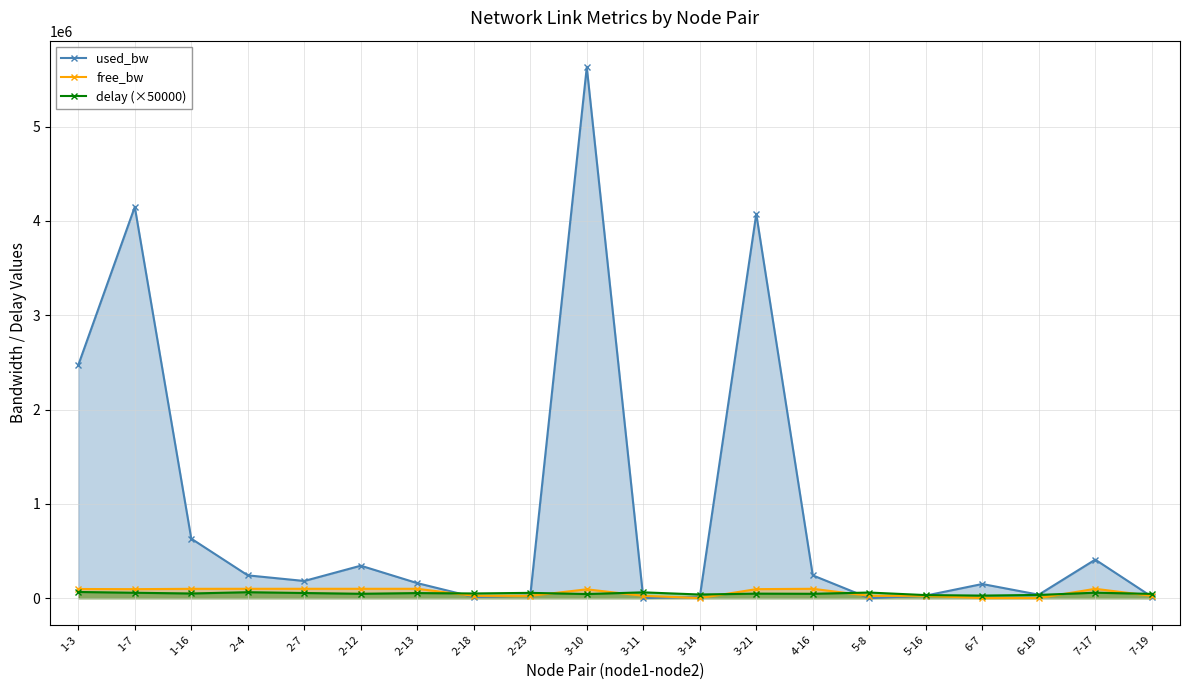

How many distinct data groups are displayed?

3